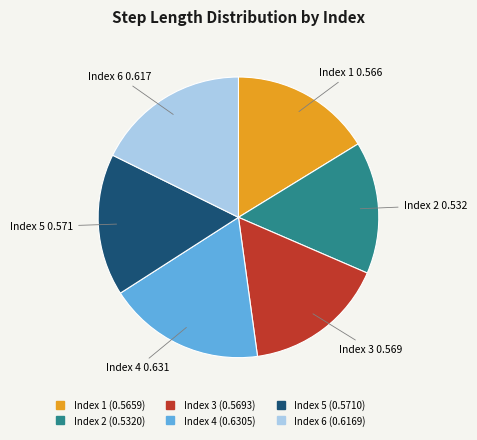

Does any single category account for the majority?

No